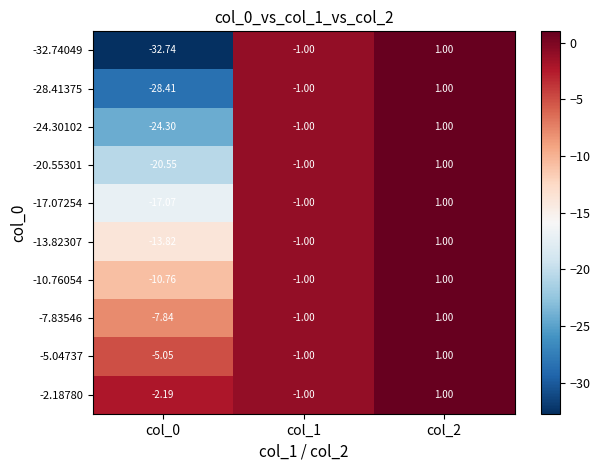

At which category does the chart reach its minimum across all series?

col_0